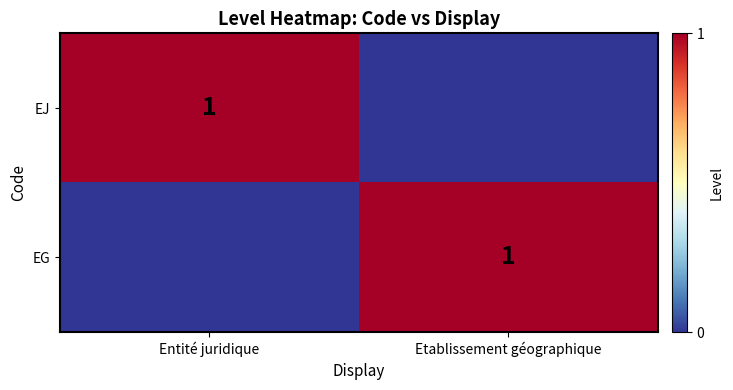

True or false: EJ has a value of 1 at Entité juridique.

True